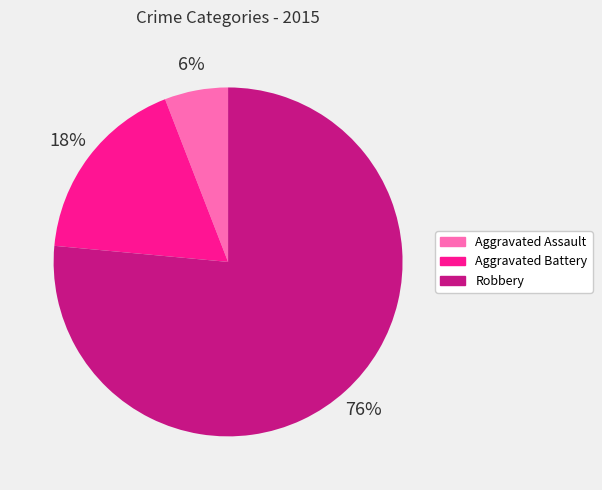

Rank the categories by value from highest to lowest.

Robbery, Aggravated Battery, Aggravated Assault